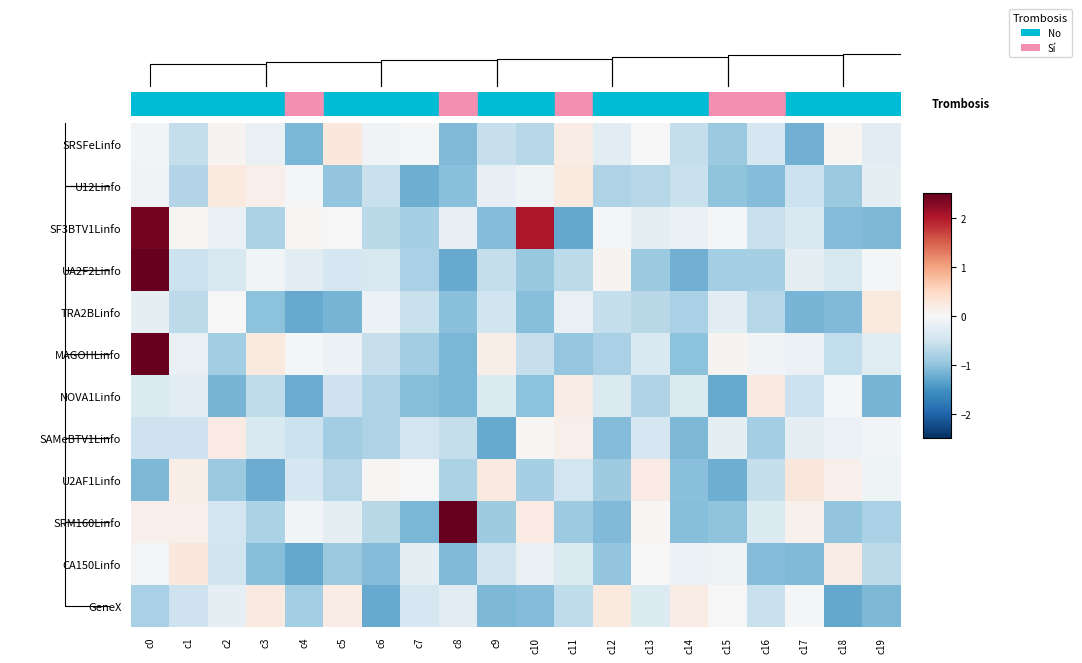

How many positive values does the MAGOHLinfo series have?

4